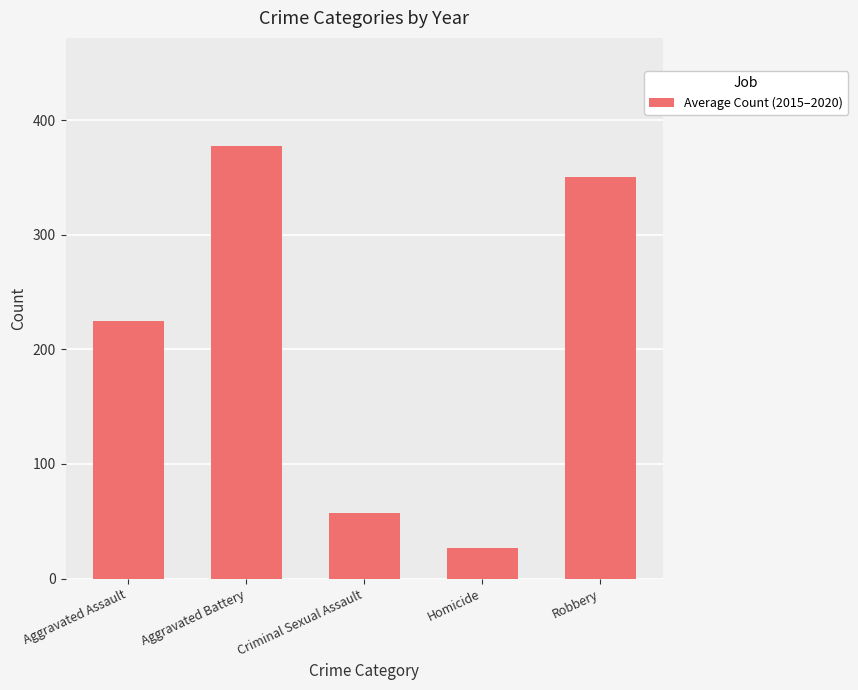

Which category has the highest value across all series?

Aggravated Battery